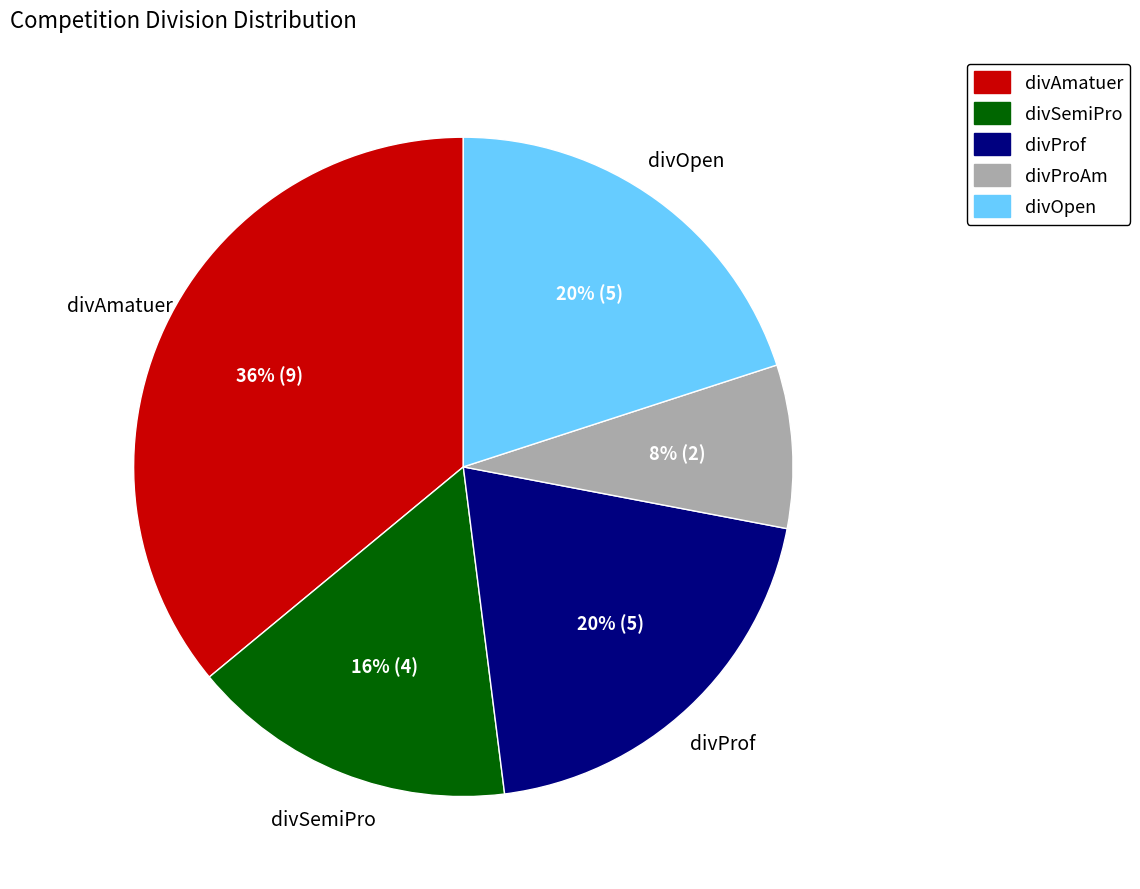

Is there any slice that represents more than half of the pie?

No